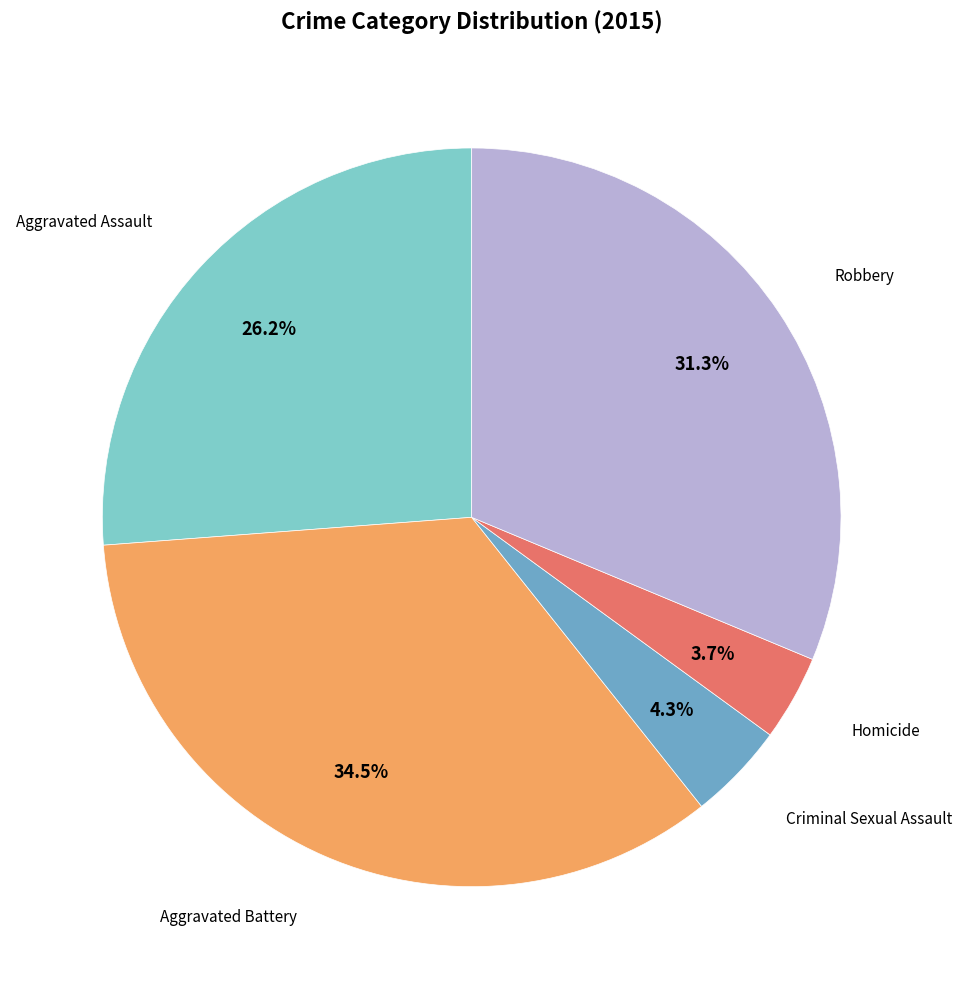

To the nearest percent, what is the combined percentage of Criminal Sexual Assault and Robbery?

36%